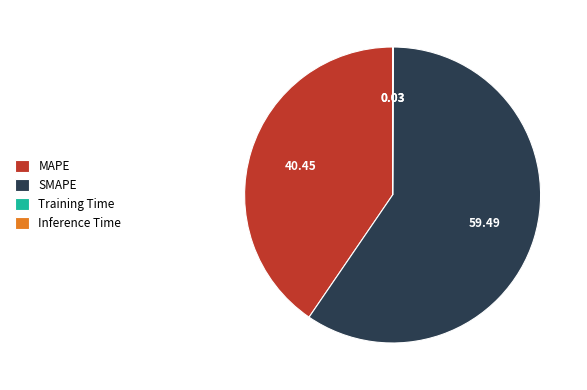

What is the largest slice in the pie chart?

SMAPE